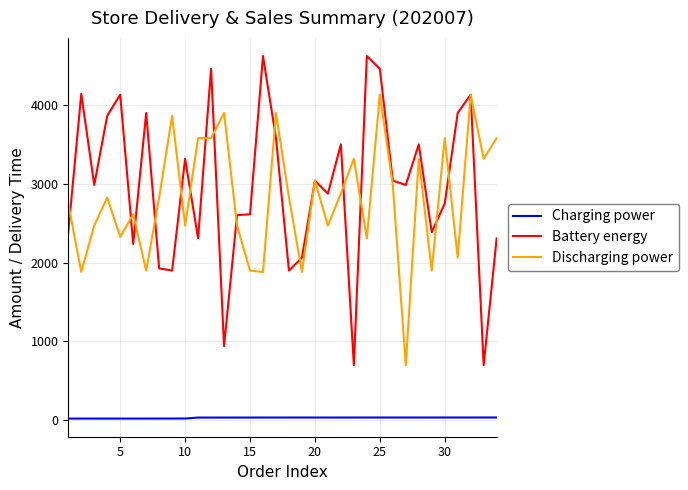

True or false: Charging power and Battery energy cross at least once.

False